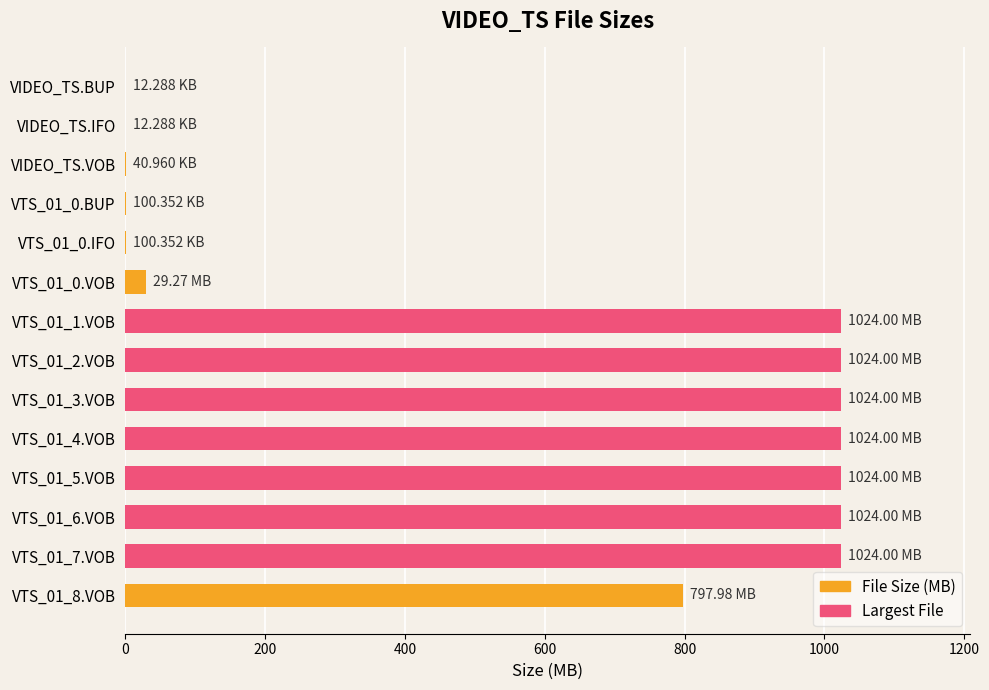

What is the sum of all values?

7995.5